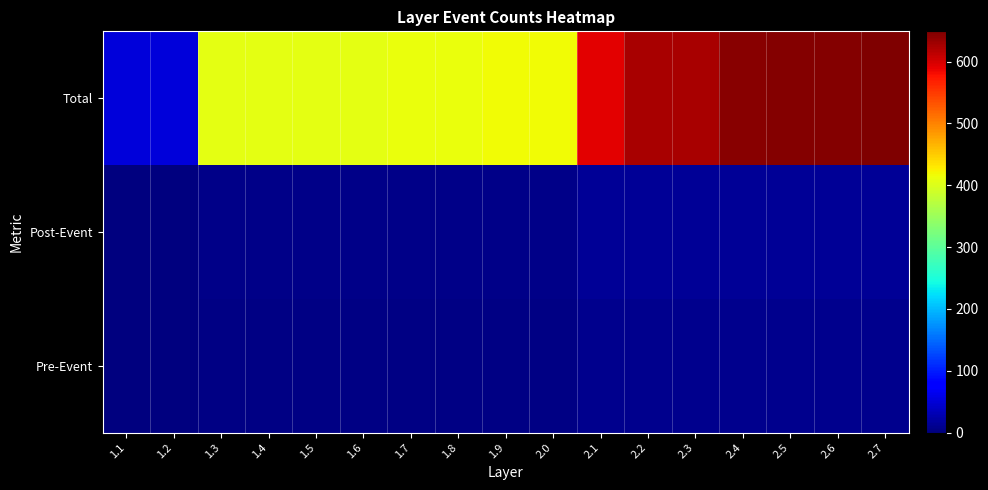

Rank the series by their maximum value, from highest to lowest.

Total, Post-Event, Pre-Event